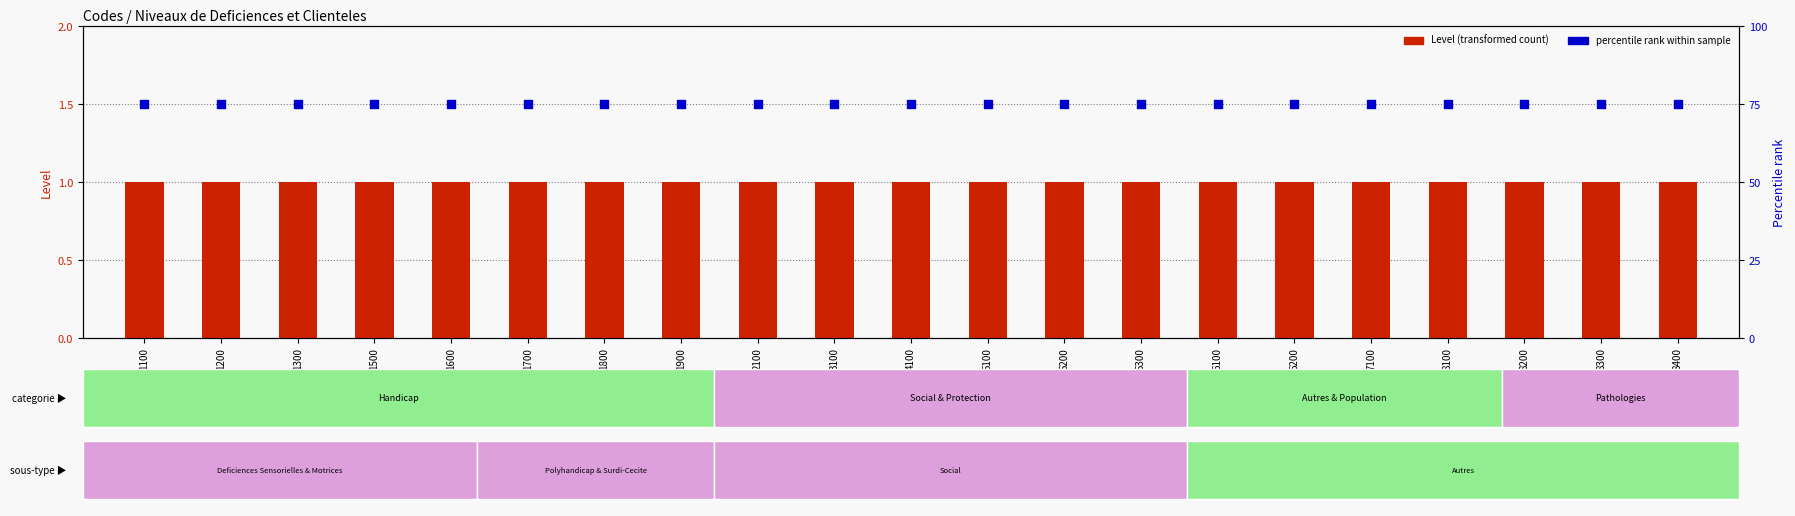

Which series contains the highest Y value?

percentile rank